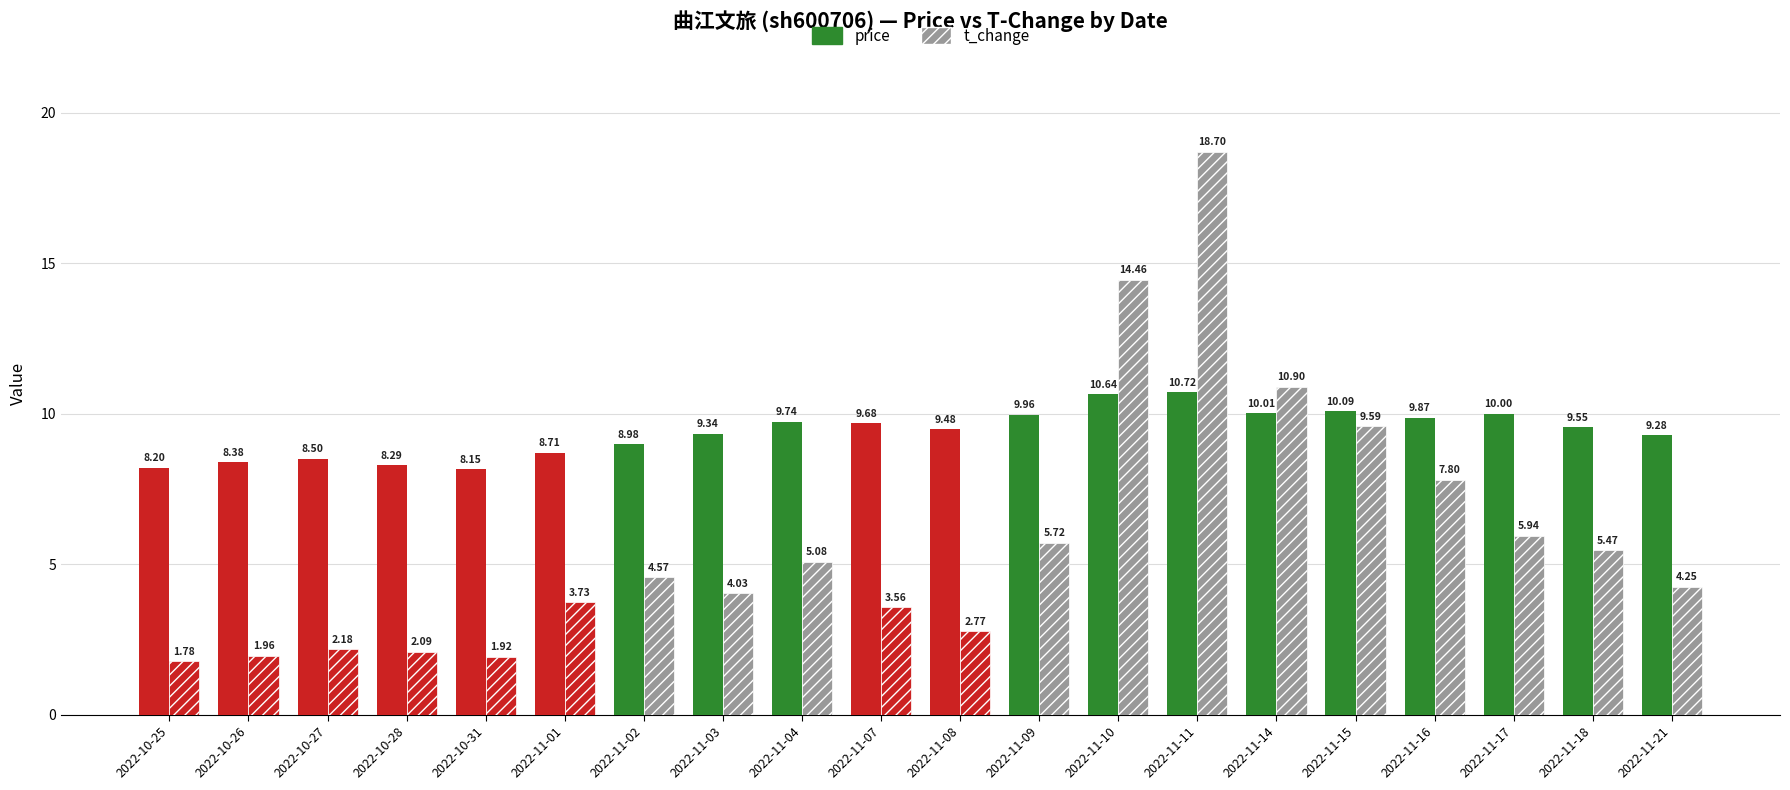

Does the chart contain any negative values?

No